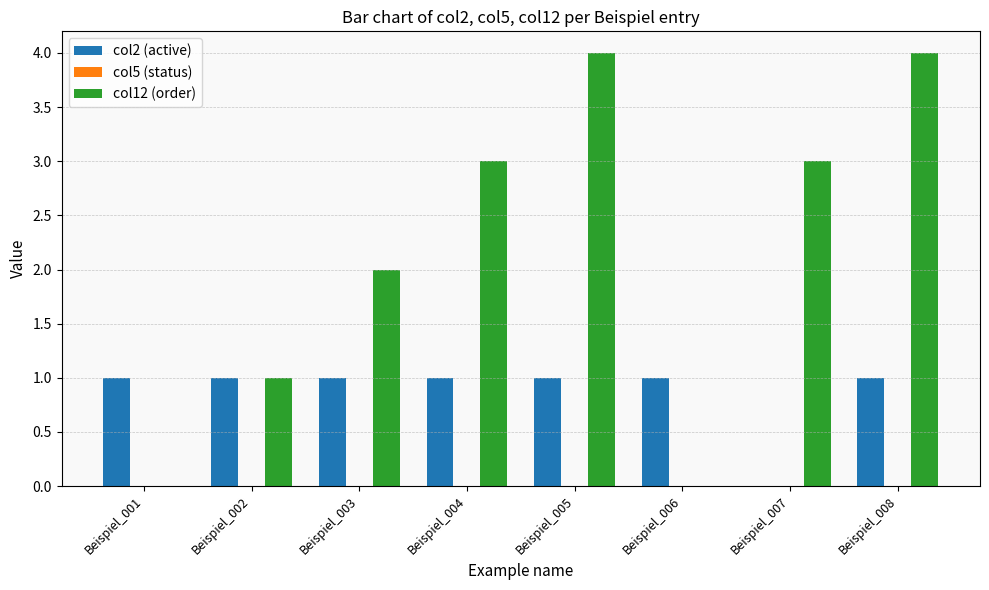

Which series has the widest spread of values?

col12 (order)